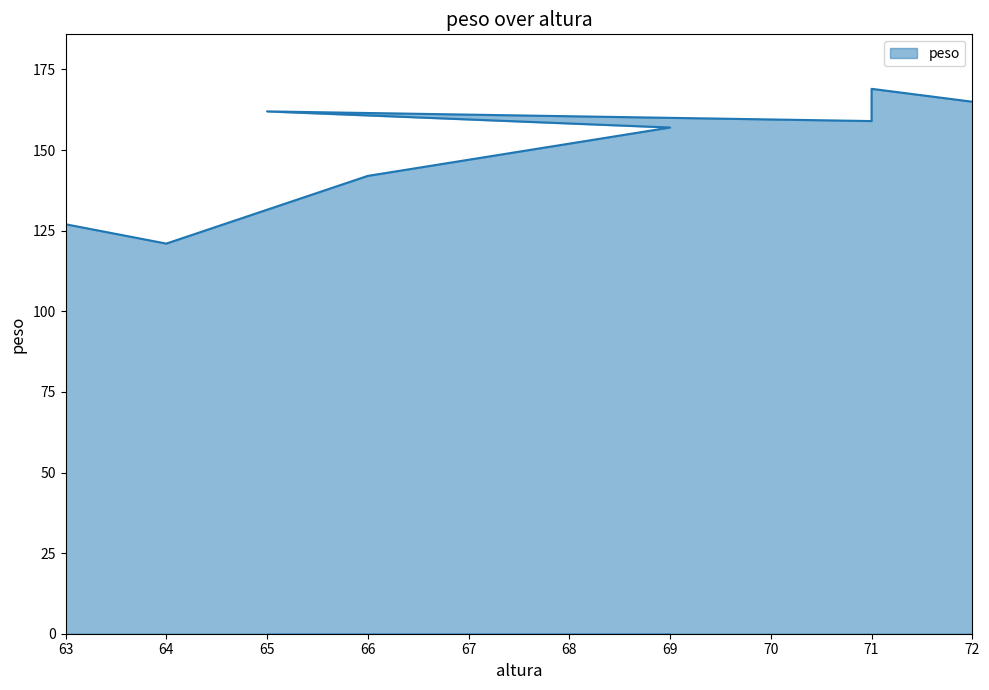

What is the difference between the maximum and second lowest values?

42